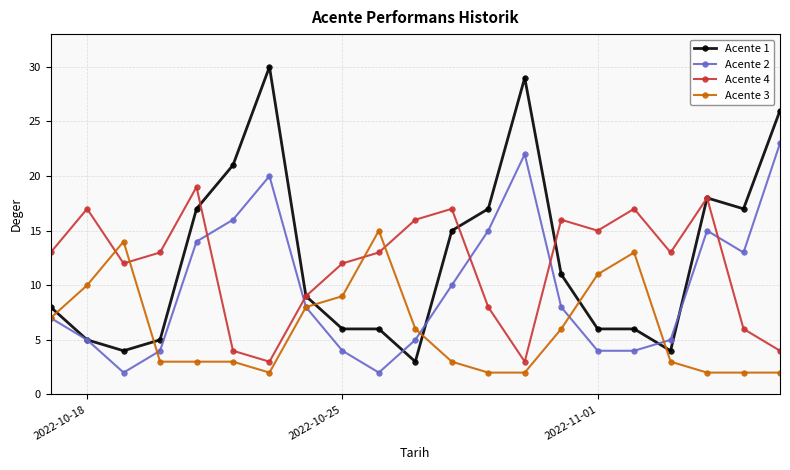

What is the maximum value shown in the chart?

30